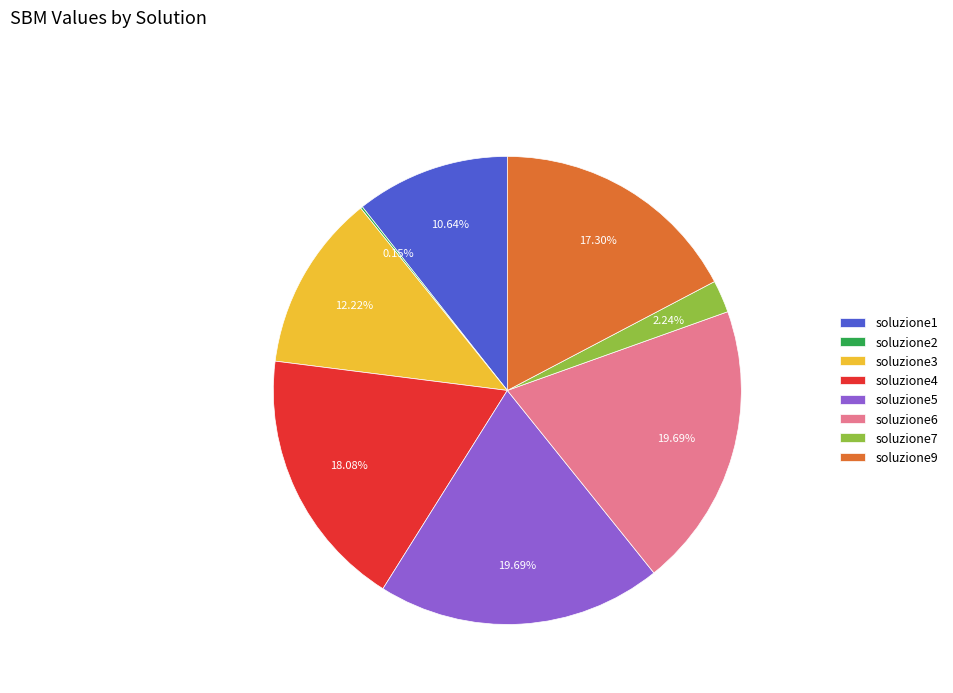

Combined, do soluzione5 and soluzione9 account for over 50%?

No